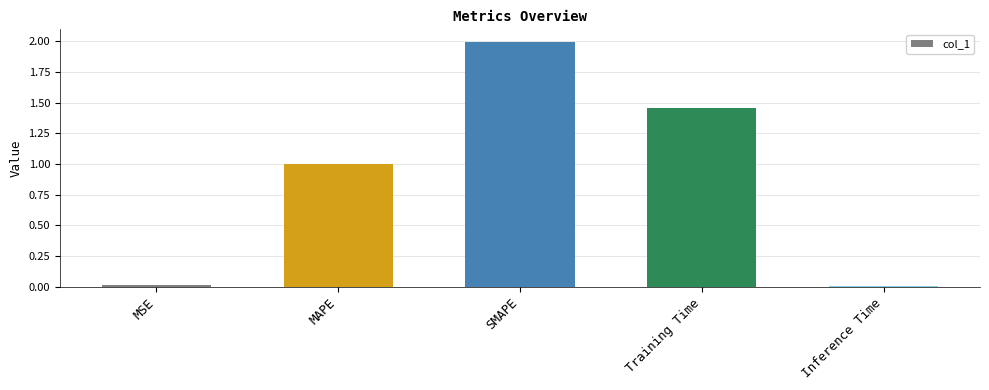

Are the bars grouped side by side (vs. stacked)?

No